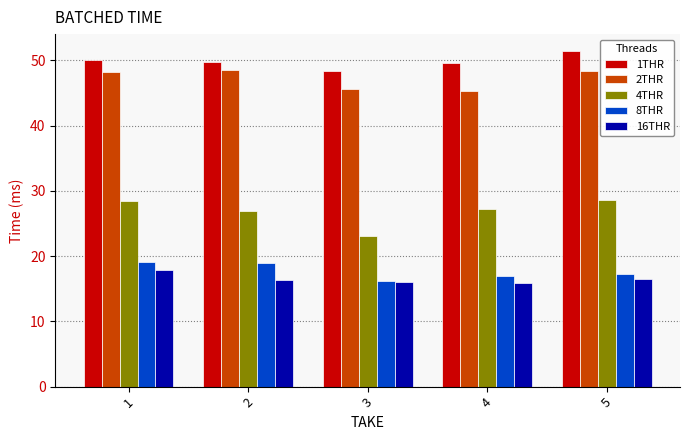

At which label does 16THR first exceed 16?

1